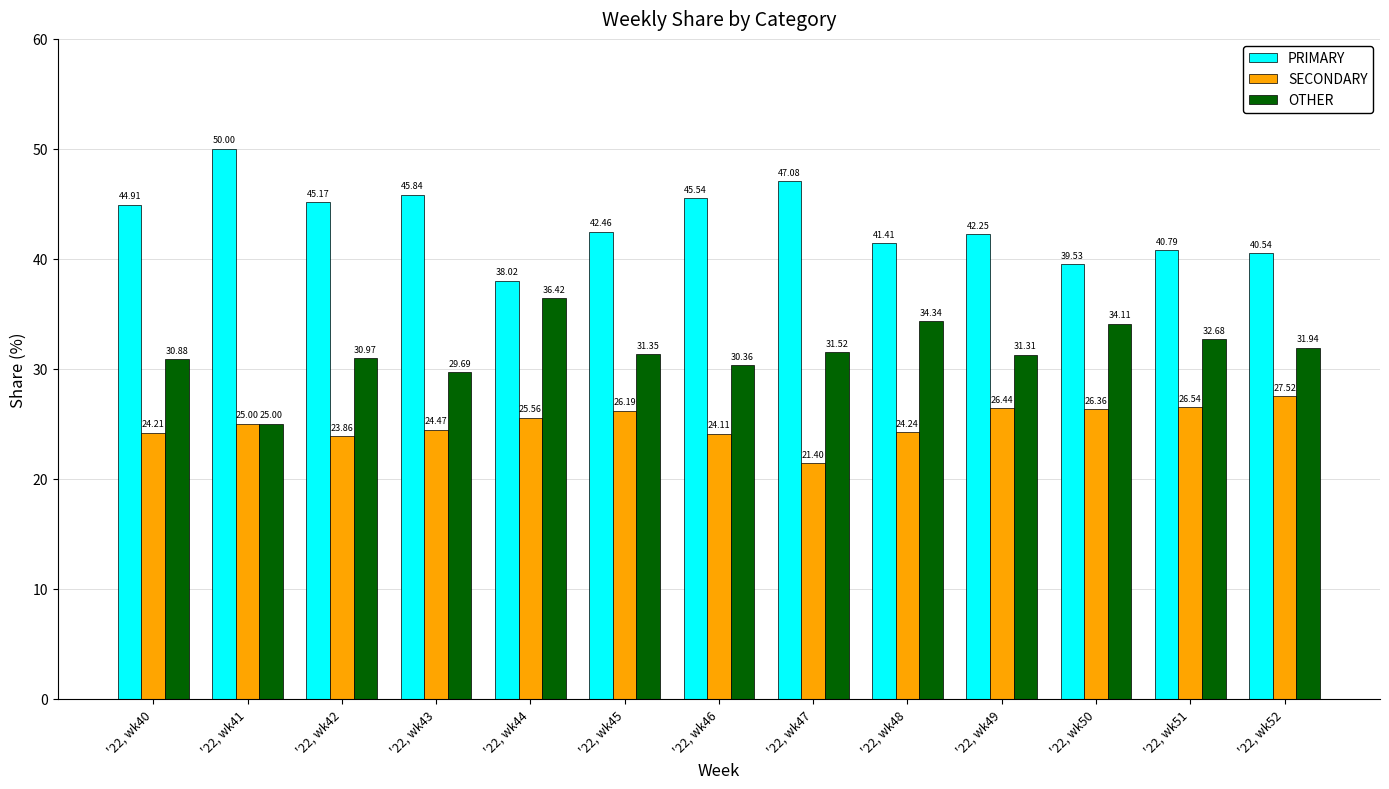

At which label does OTHER first exceed 31?

'22, wk44